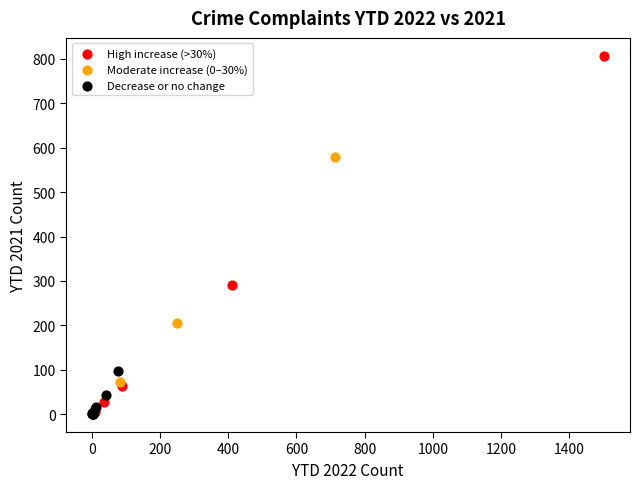

Which series has the largest Y range (max minus min)?

High increase (>30%)